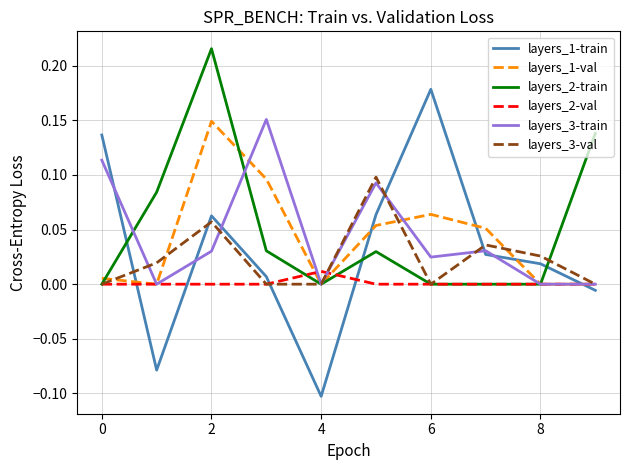

Is this an area chart (filled region under the line)?

No